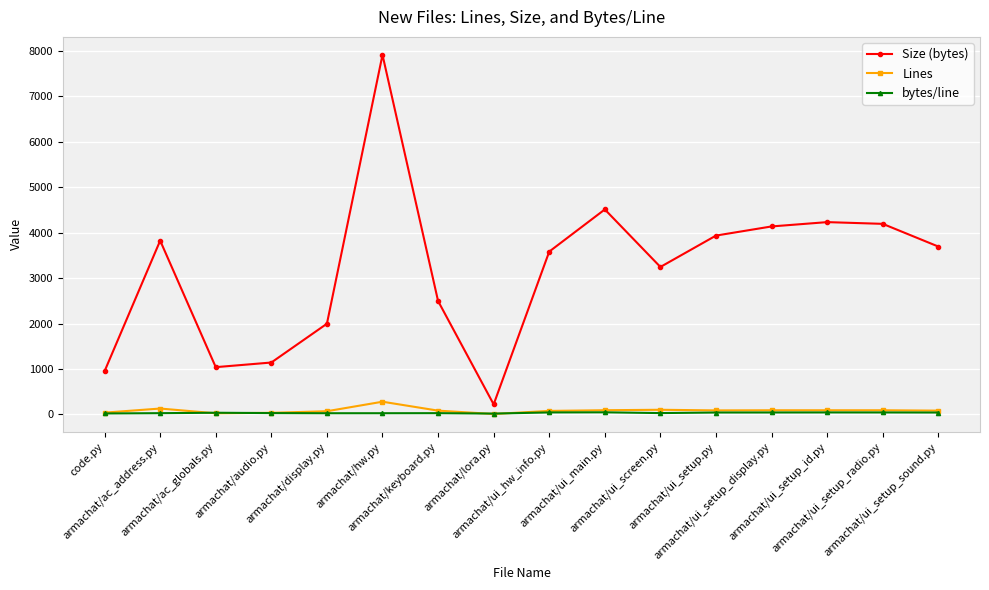

How many interior local peaks does the Size (bytes) series have?

4